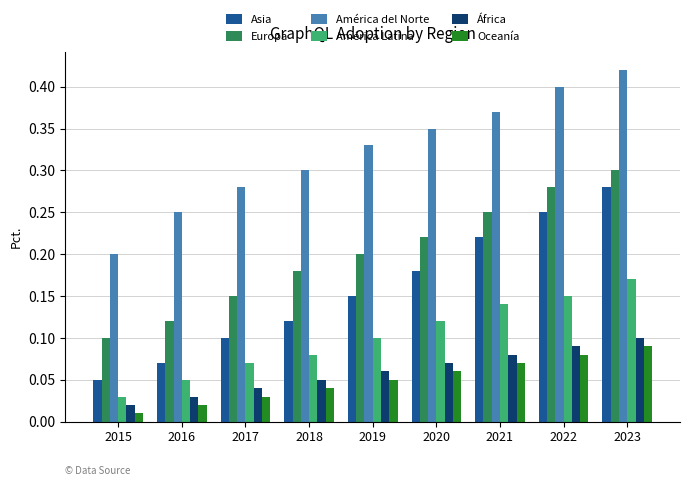

Is it true that África equals 0.1 at 2019?

True